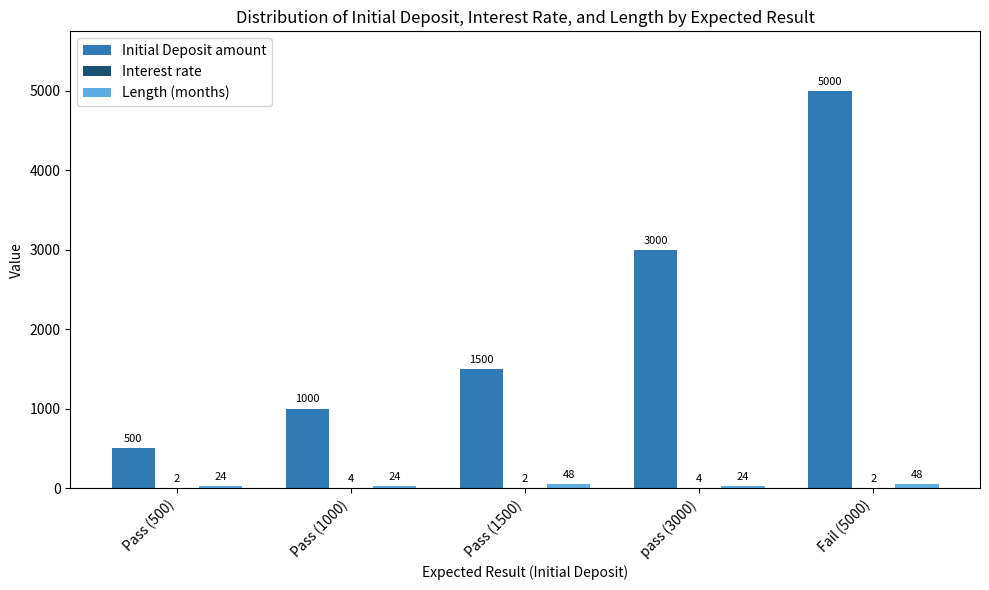

At which category is the sum across all series the highest?

Fail (5000)